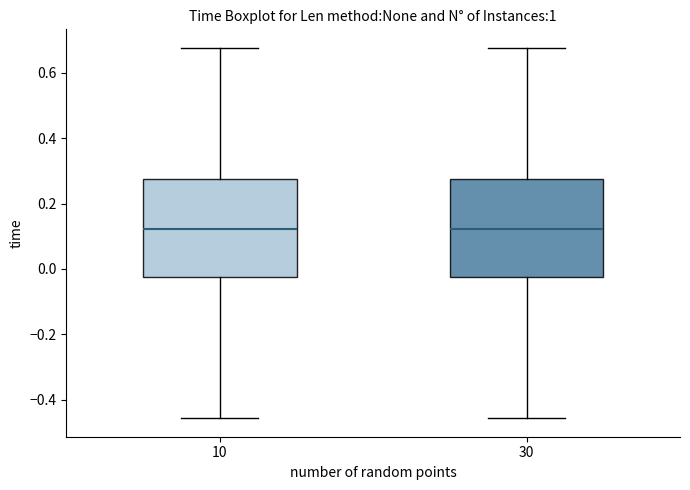

Reading left to right, read every box against the y-axis: the position of its median line, the range the box covers, and the ends of its whiskers. The values are not printed on the chart, so give them approximately, as read against the axis.

10: median 0.12, box -0.02 to 0.28, whiskers -0.46 to 0.68
30: median 0.12, box -0.02 to 0.28, whiskers -0.46 to 0.68